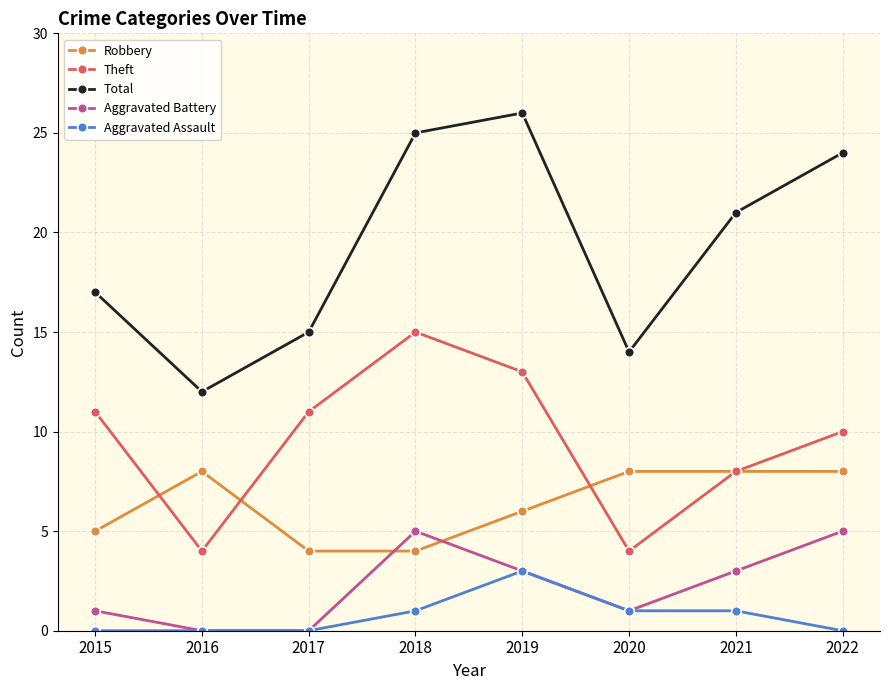

What is the difference between the highest and lowest values at 2022?

24